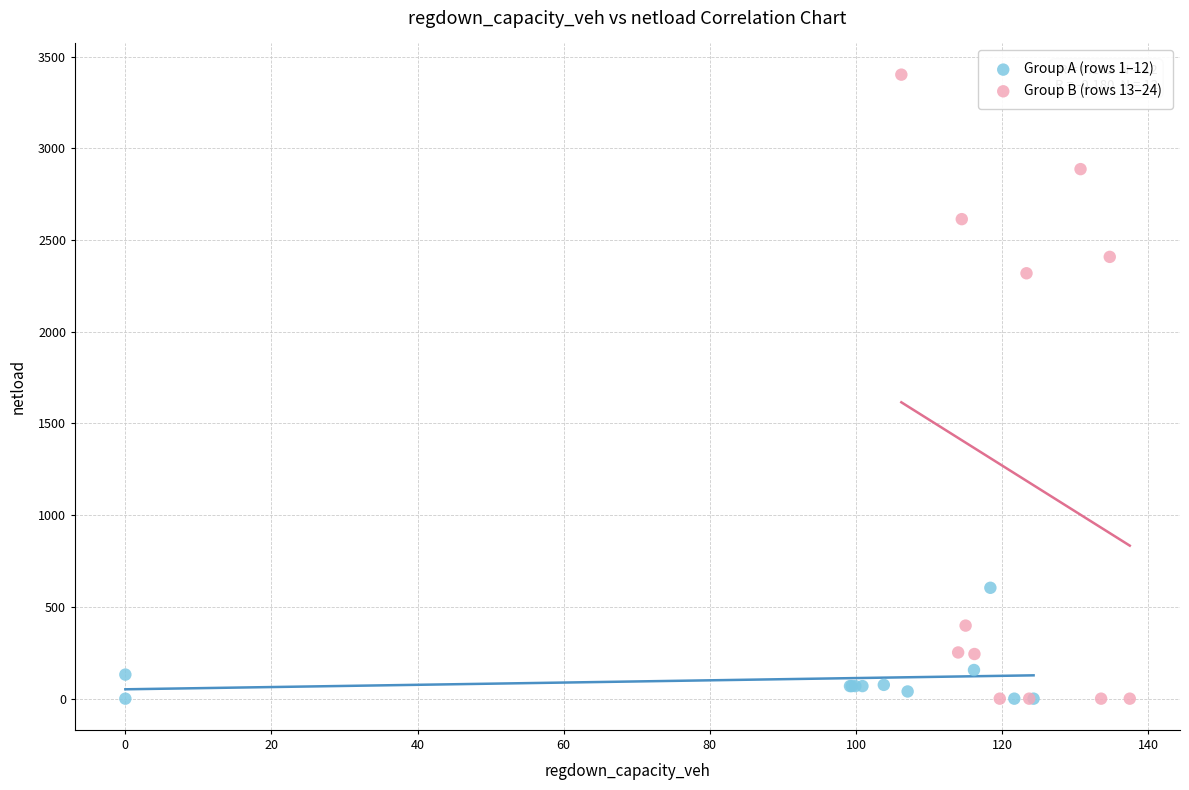

Which series has the widest spread of Y values?

Group B (rows 13–24)